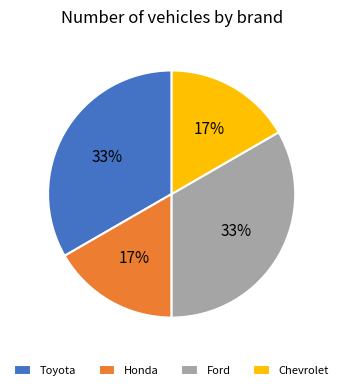

To the nearest percent, what is the combined percentage of Honda and Ford?

50%